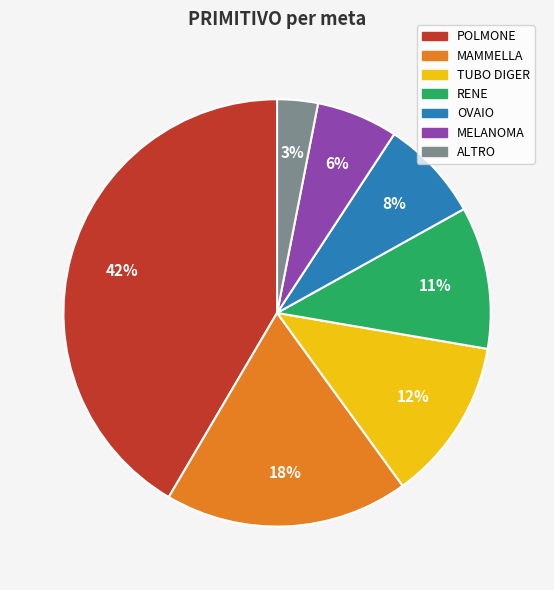

Which category has the biggest portion of the pie?

POLMONE